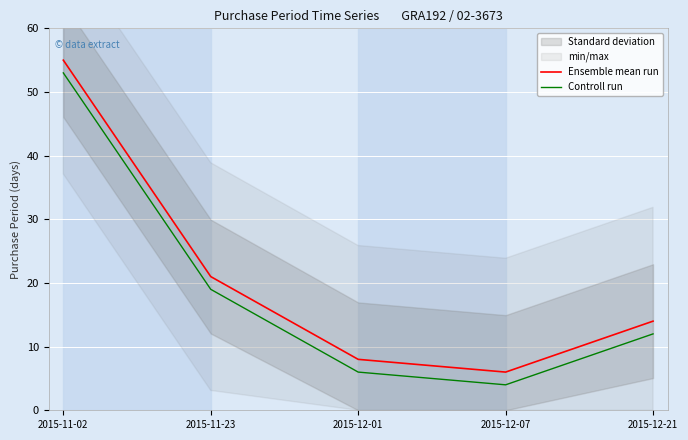

Reading left to right, transcribe all the data shown in this chart.

Ensemble mean run: 55	21	8	6	14
Controll run: 53	19	6	4	12